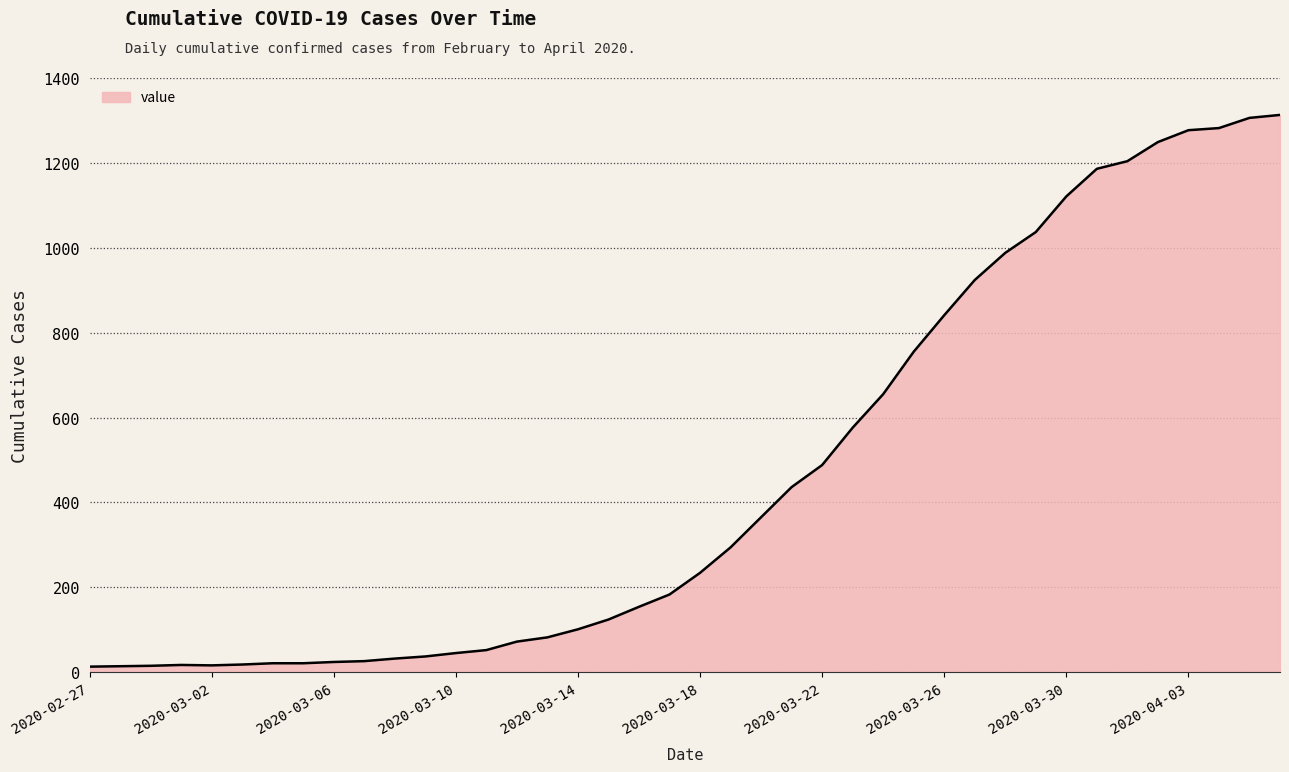

How many lines are shown in the chart?

1